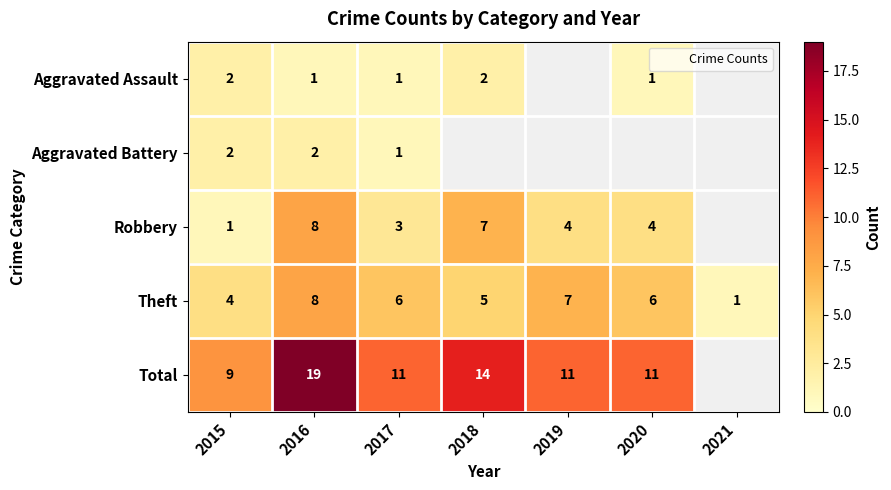

List the series in order of their peak value, highest first.

Total, Robbery, Theft, Aggravated Assault, Aggravated Battery